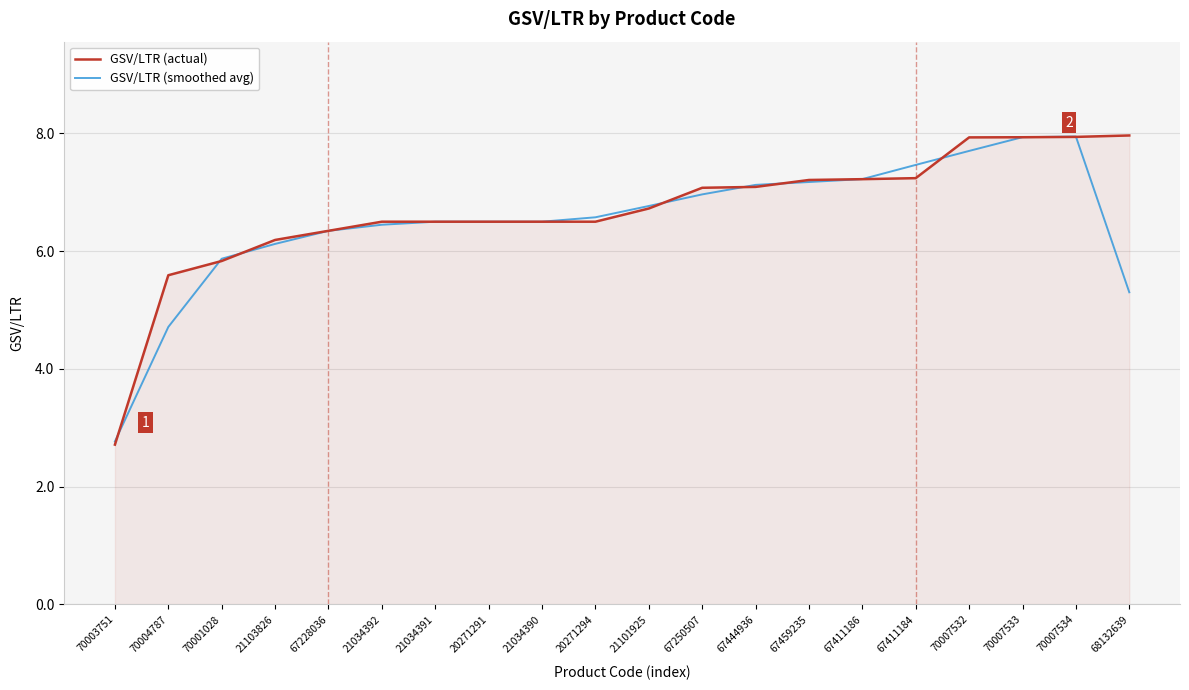

Where is GSV/LTR (actual) nearest to the value 5?

70004787